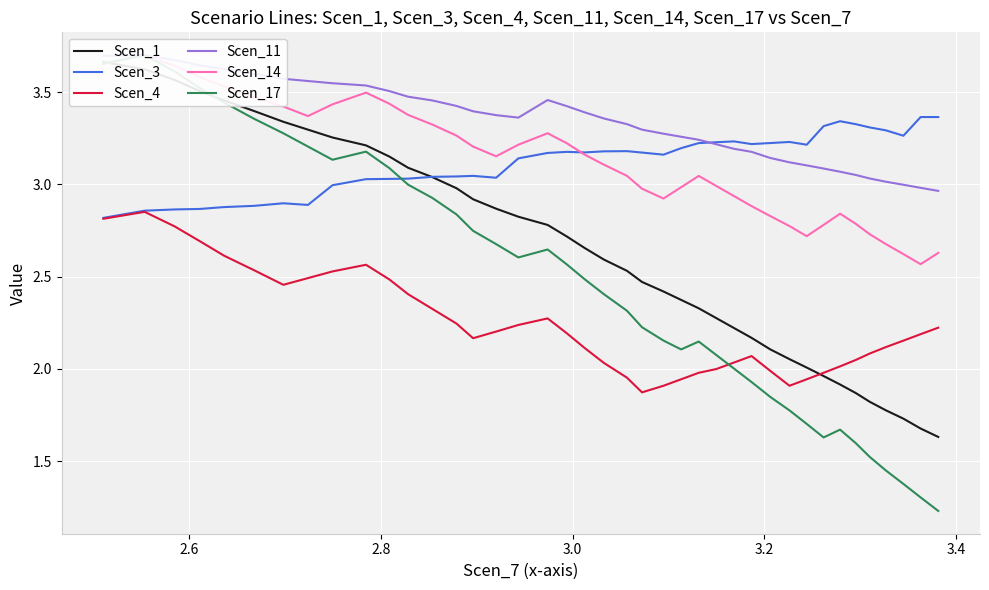

What value does the Scen_11 series have at 2.6?

3.7